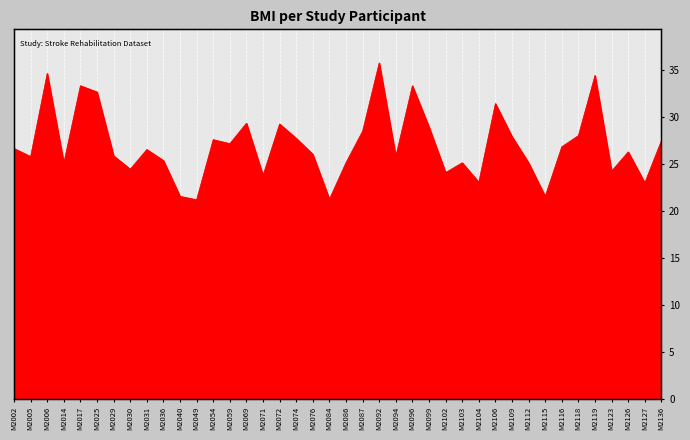

How many categories are shown in the chart?

40